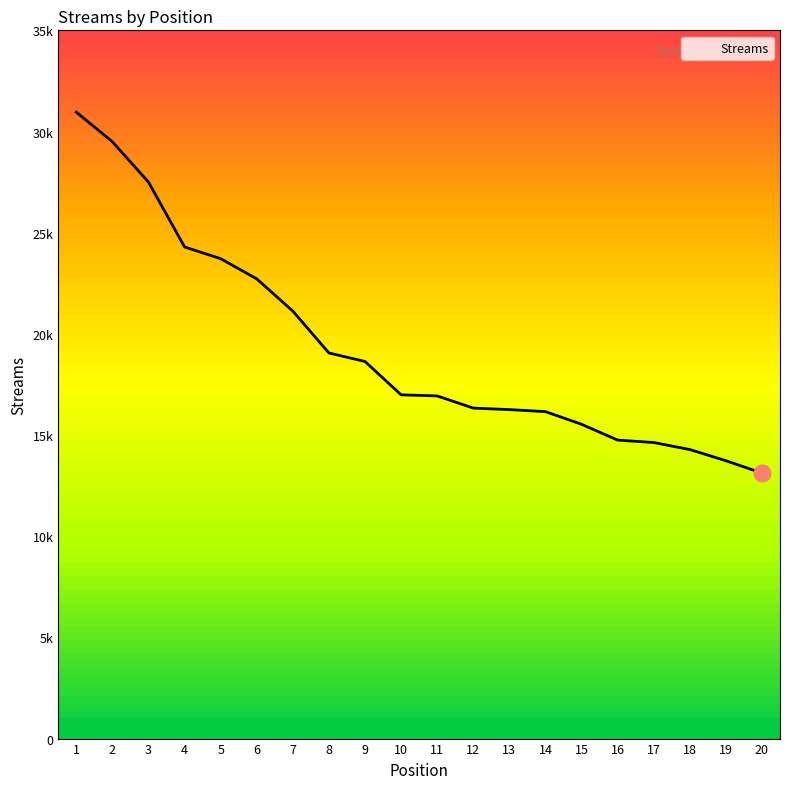

List the labels in order of value, smallest first.

20, 19, 18, 17, 16, 15, 14, 13, 12, 11, 10, 9, 8, 7, 6, 5, 4, 3, 2, 1